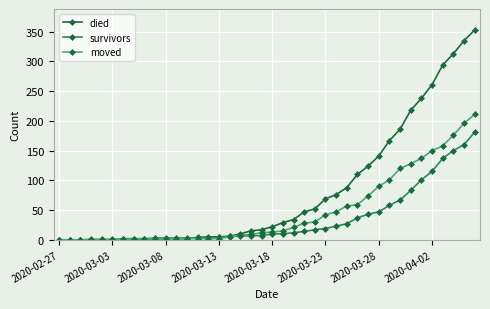

List the series in order of their peak value, lowest first.

survivors, moved, died